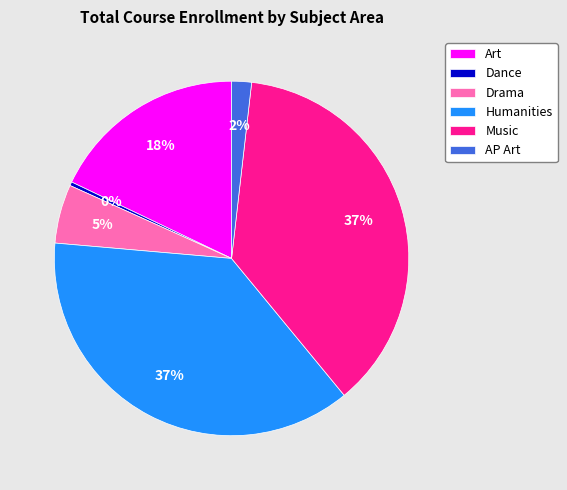

Does any single category account for the majority?

No